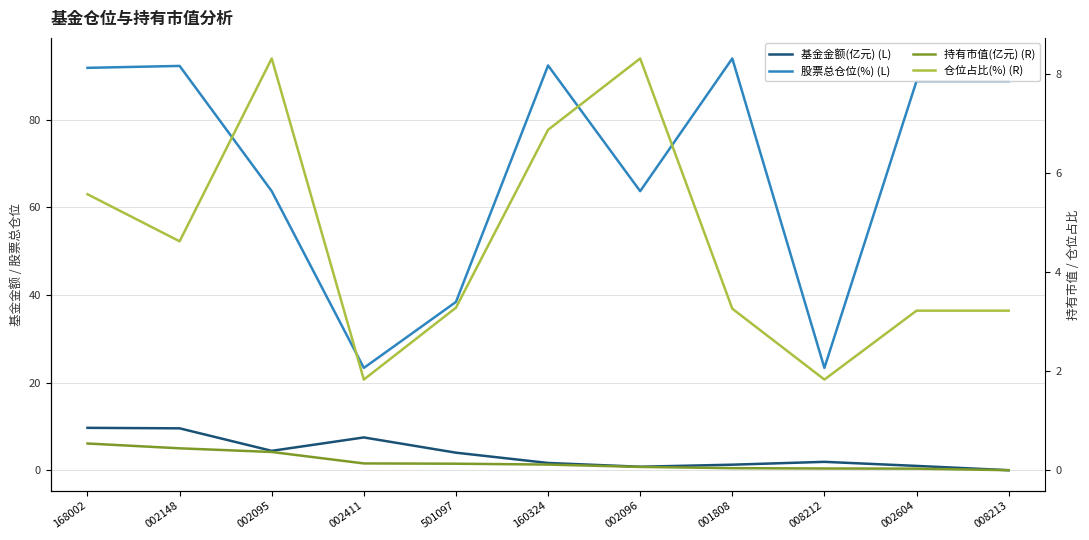

At 002148, list the series in order from largest to smallest.

股票总仓位(%) (L), 基金金额(亿元) (L), 仓位占比(%) (R), 持有市值(亿元) (R)